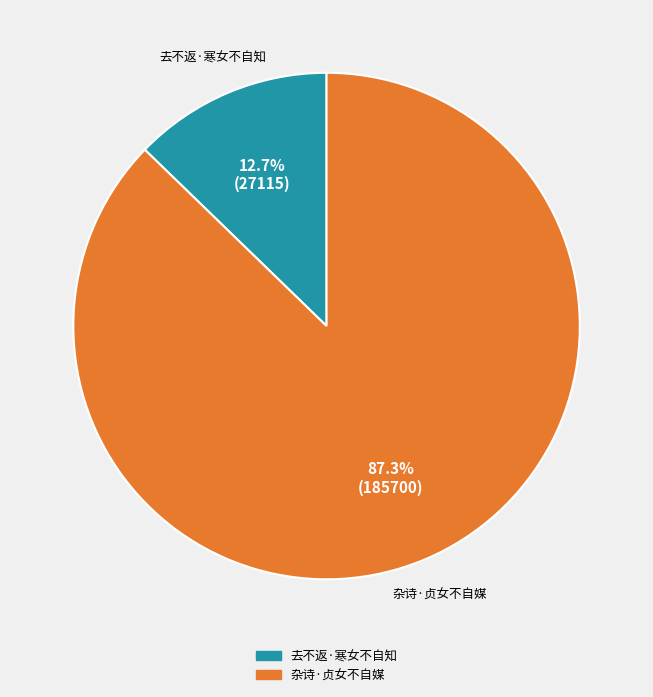

The 杂诗·贞女不自媒 slice represents 99% of the pie. True or false?

False